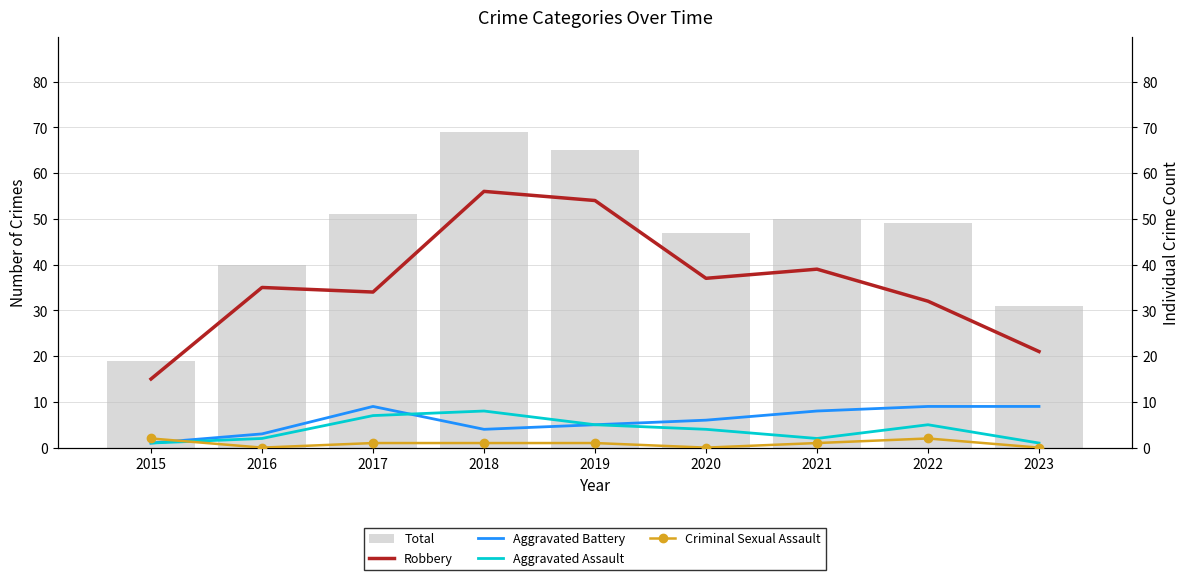

What is the minimum value for Robbery?

15